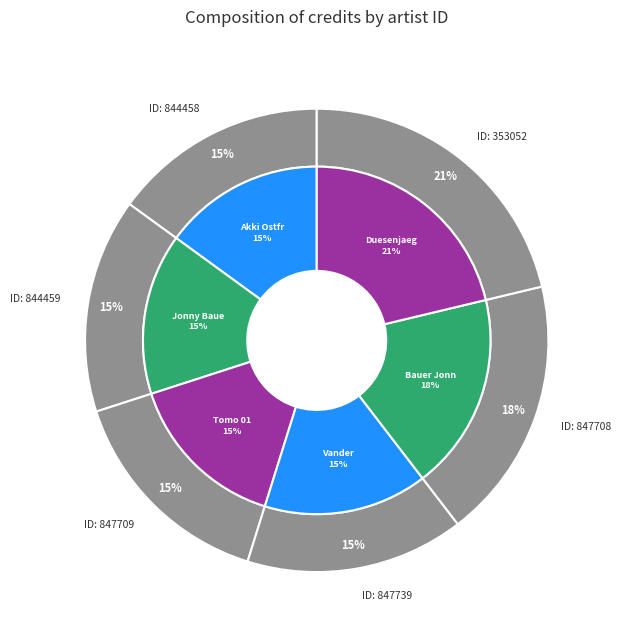

Does any single category account for the majority?

No